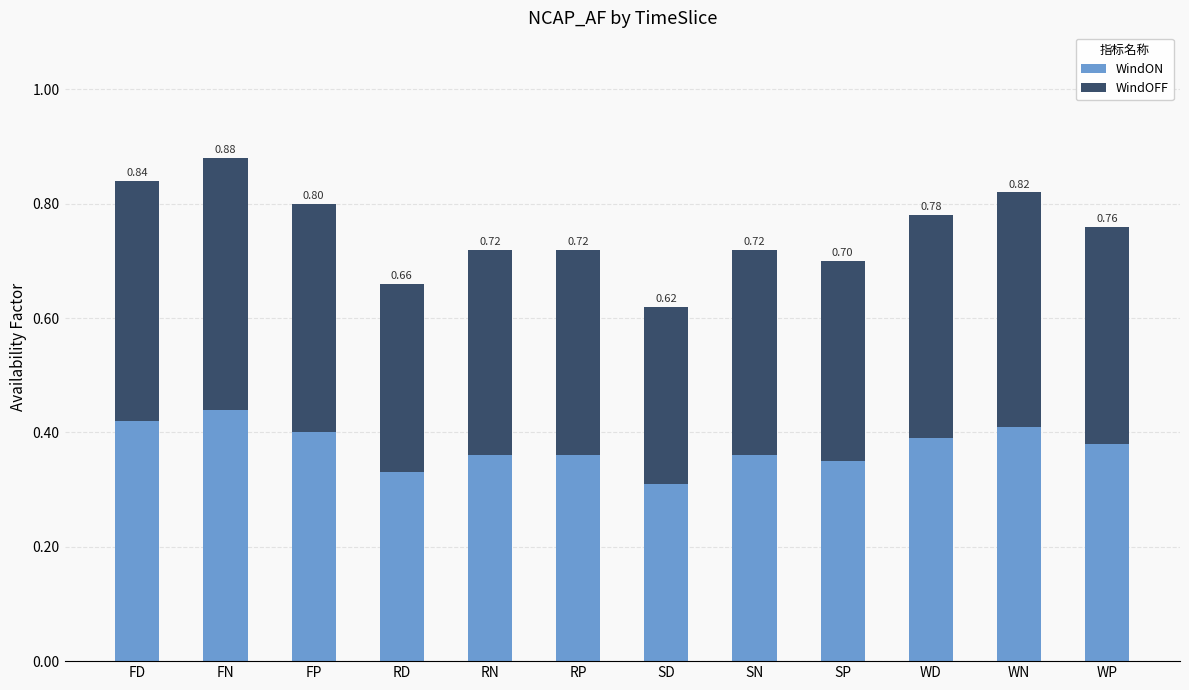

At SP, list the series in order from smallest to largest.

WindON, WindOFF